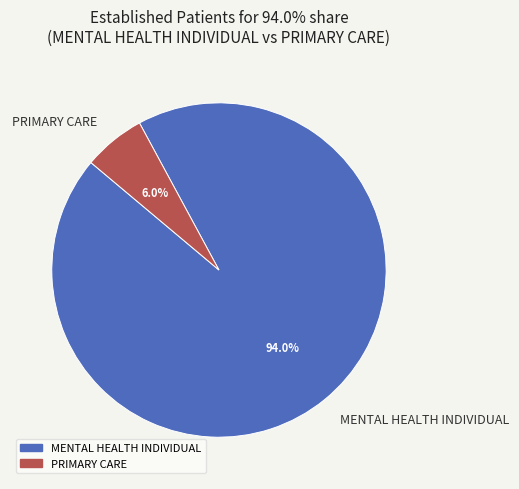

Is the sum of MENTAL HEALTH INDIVIDUAL and PRIMARY CARE greater than half?

Yes